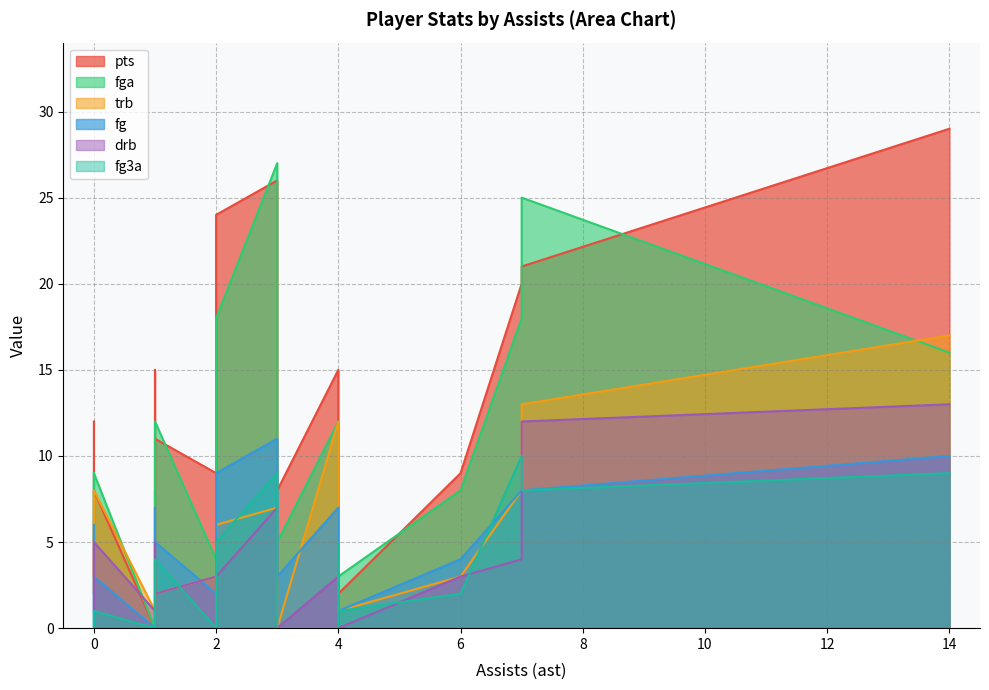

Is it true that drb equals 3 at 2?

True